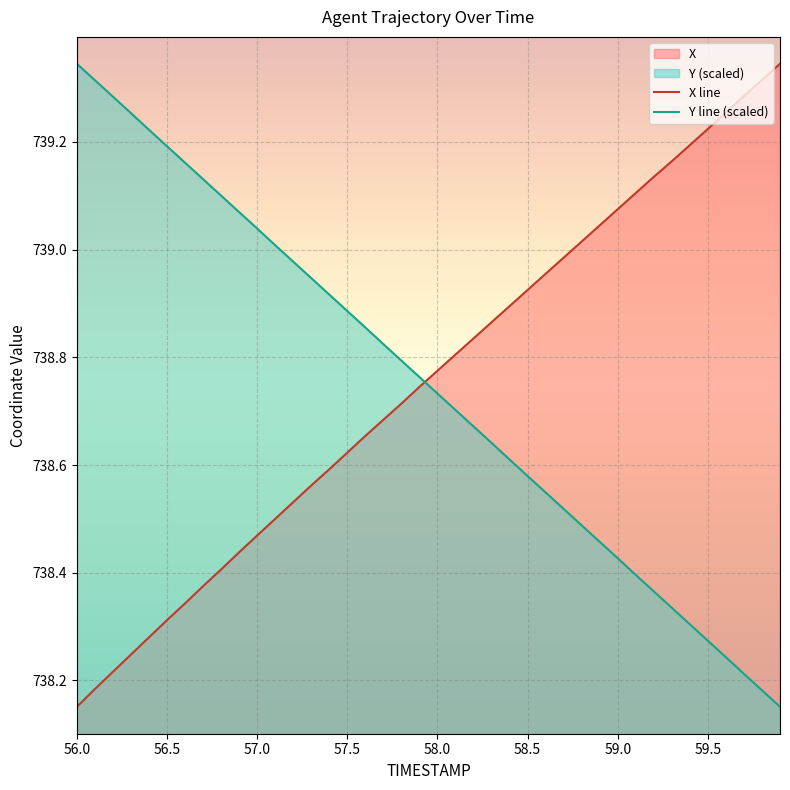

What is the label of the 39th point from the right?

56.1